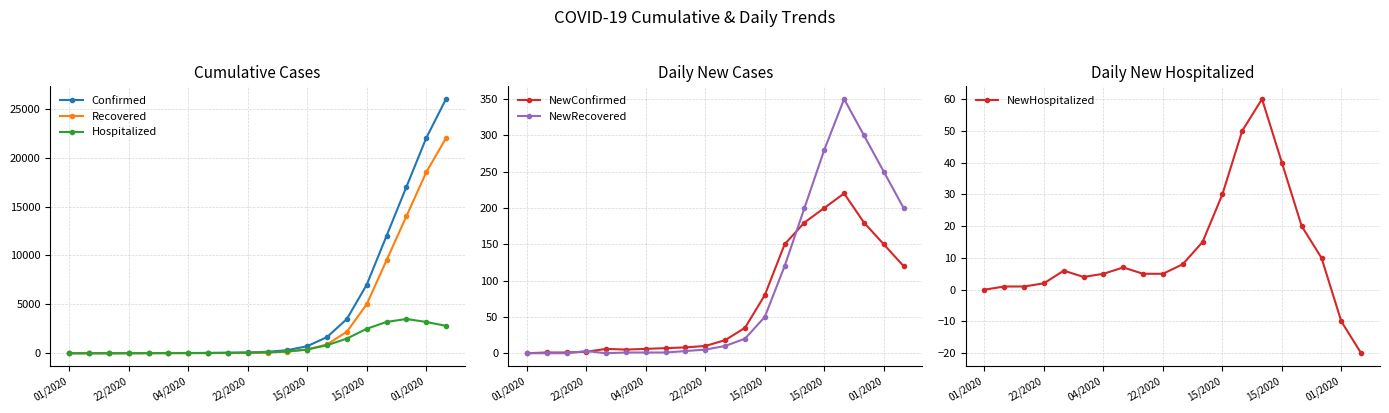

What is the difference between the maximum and minimum values in the Recovered series?

22000